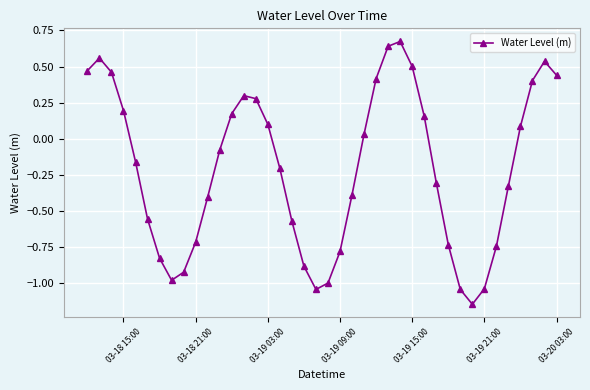

What is the difference between the second highest and second lowest values?

1.7